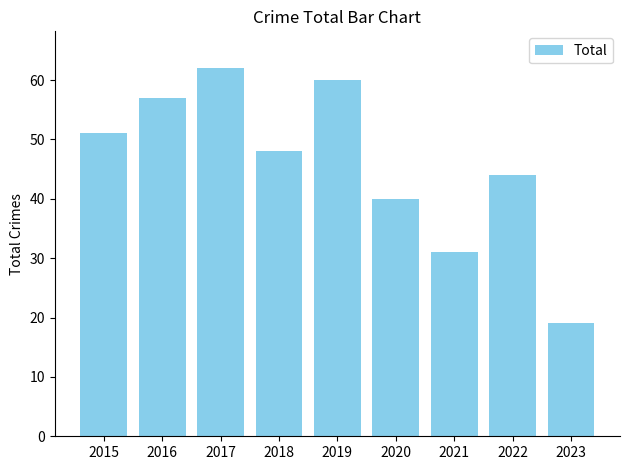

What is the difference between the values at 2019 and 2020?

20